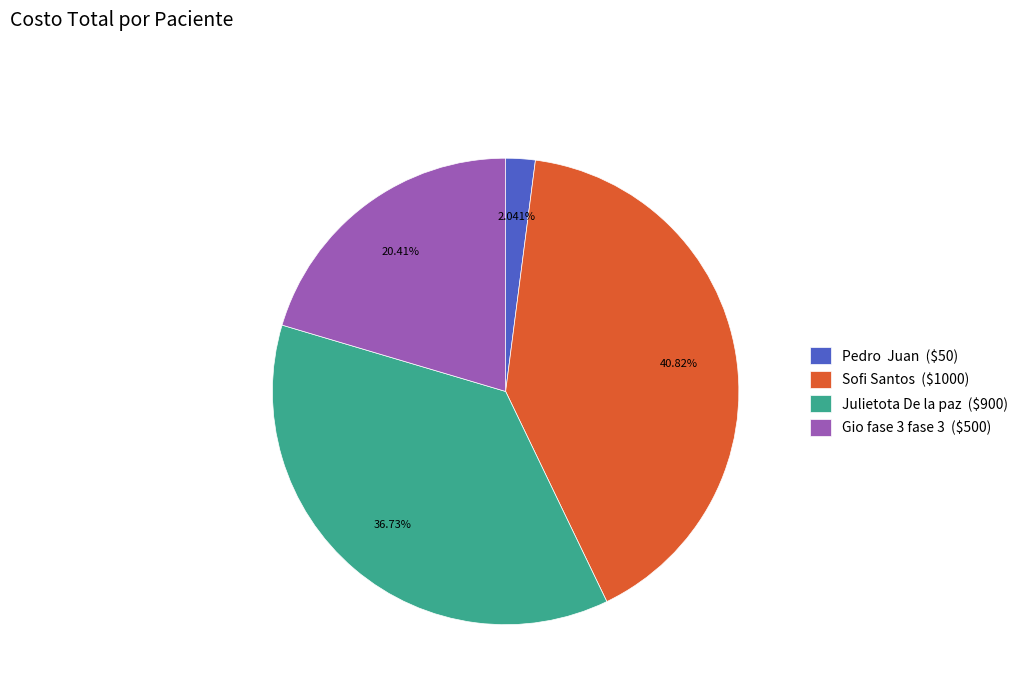

To the nearest percent, what percentage of the pie is Gio fase 3 fase 3?

20%